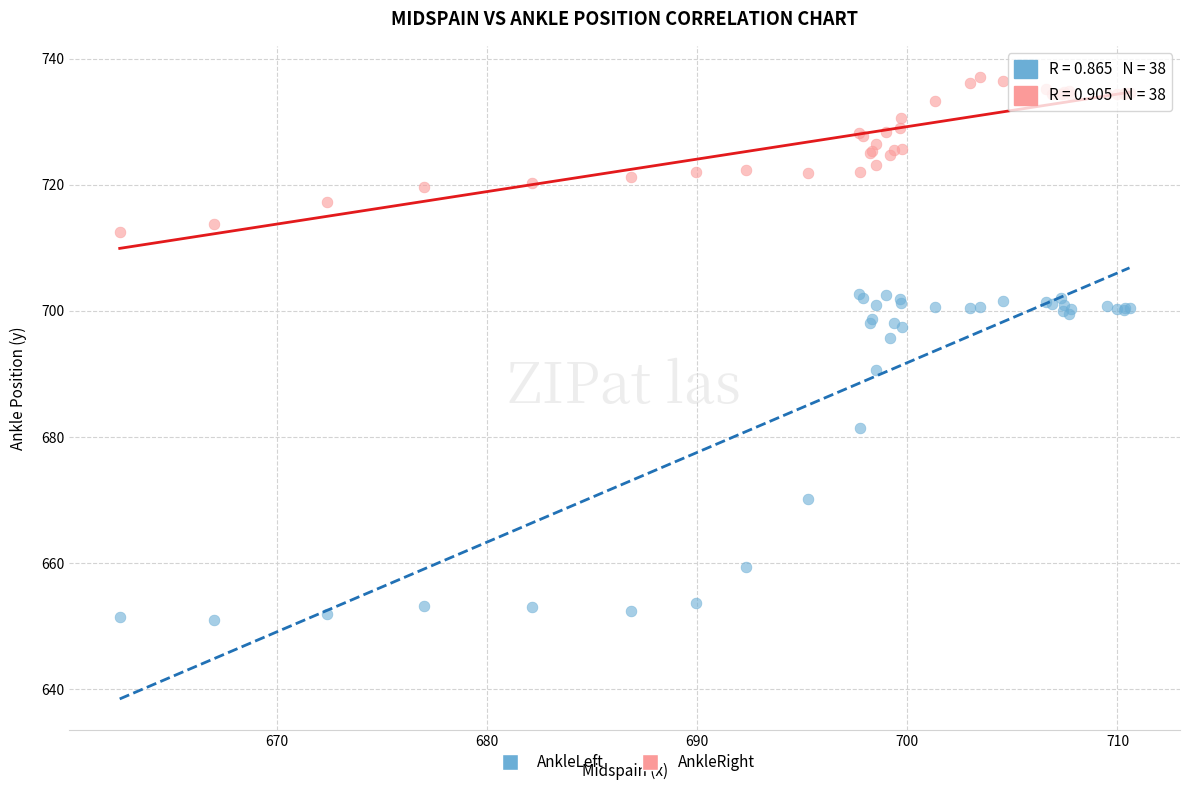

Which series has the widest spread of Y values?

AnkleLeft